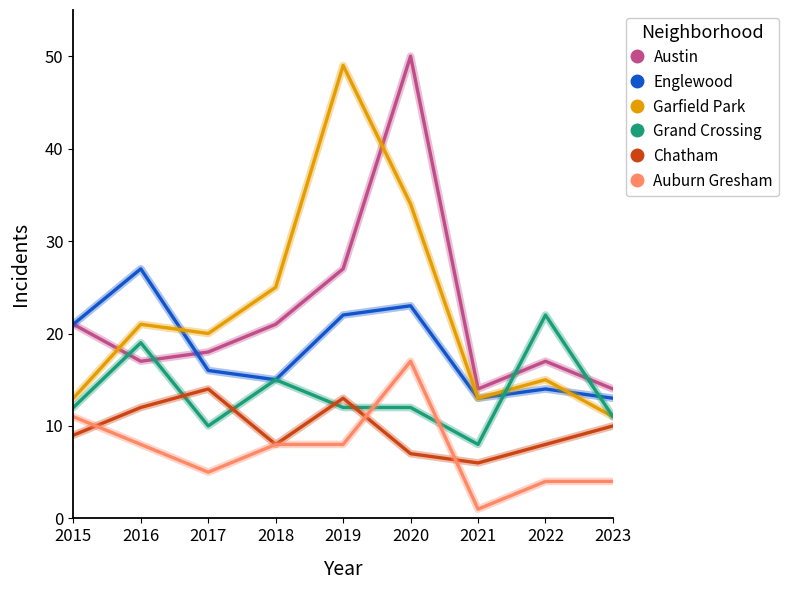

What is the difference between the maximum and minimum values in the Grand Crossing series?

14